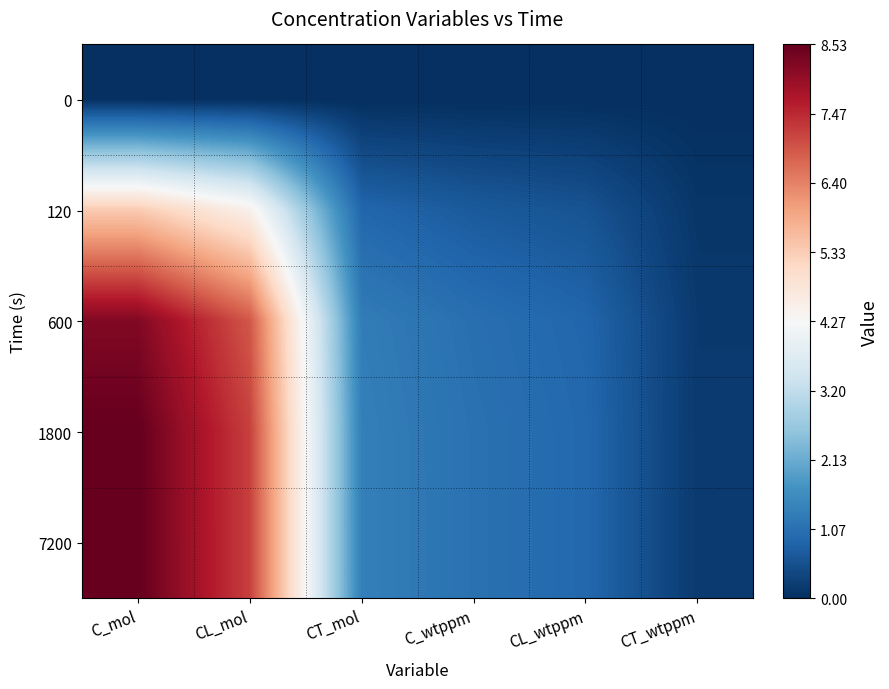

At how many categories does at least one series exceed 1?

4